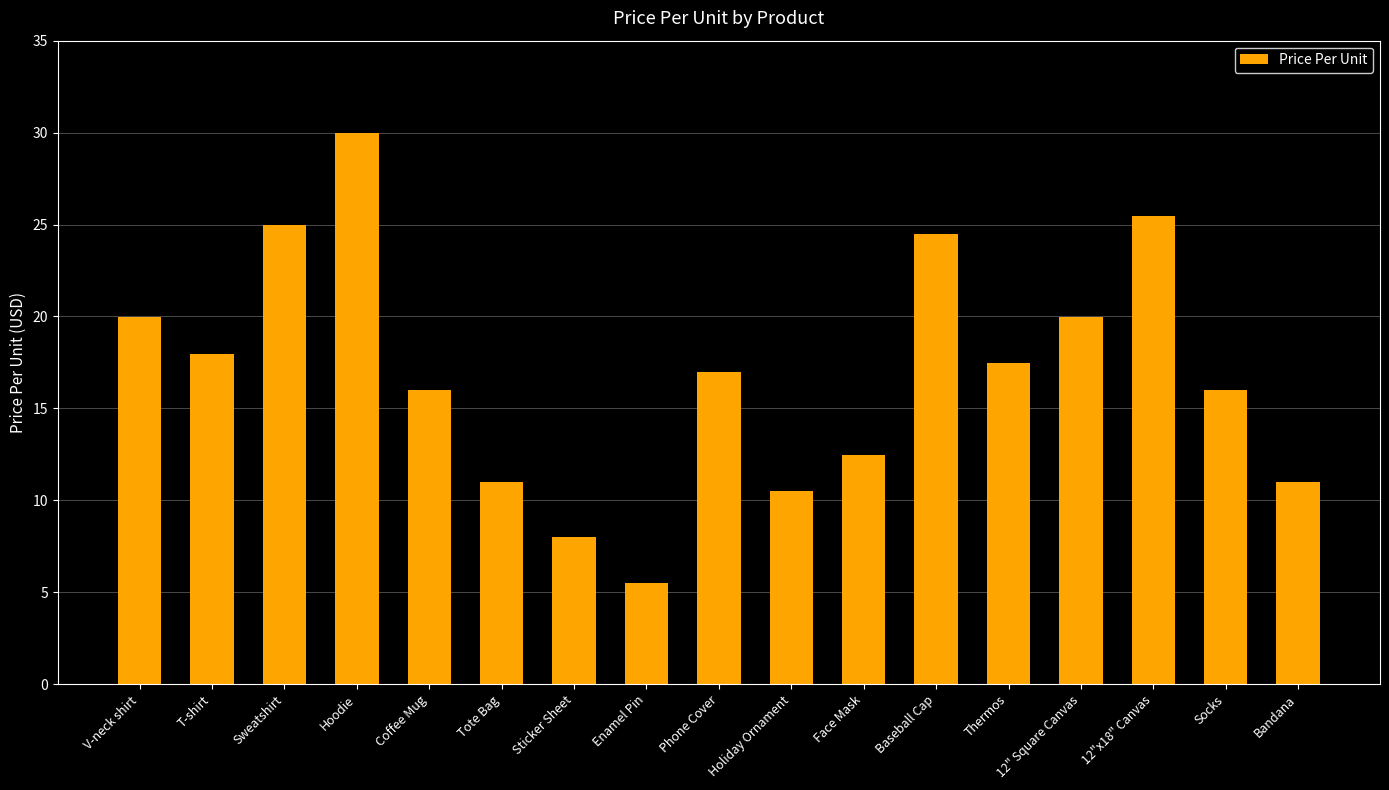

What is the value of the 11th bar from the left?

12.5